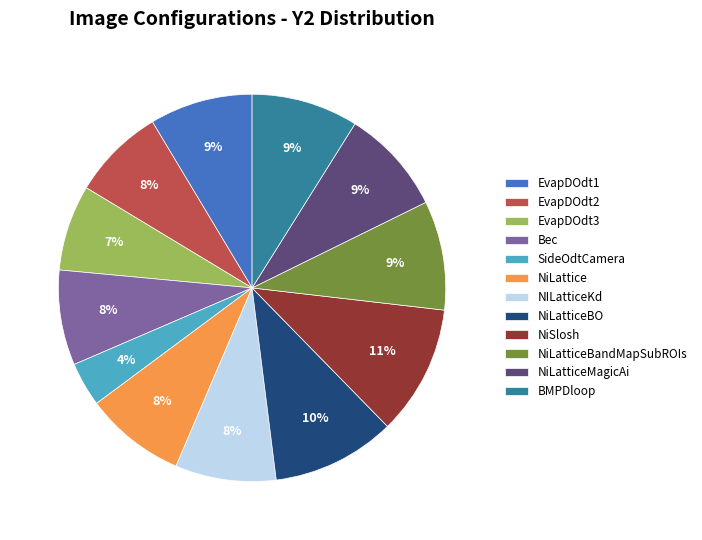

Combined, do NiLatticeBandMapSubROIs and Bec account for over 50%?

No